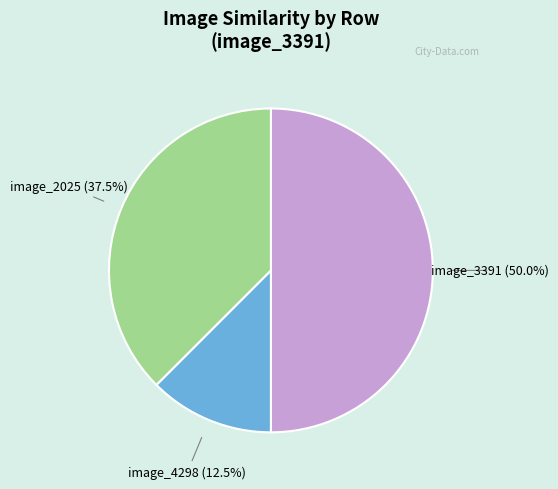

How many slices are in this pie chart?

3